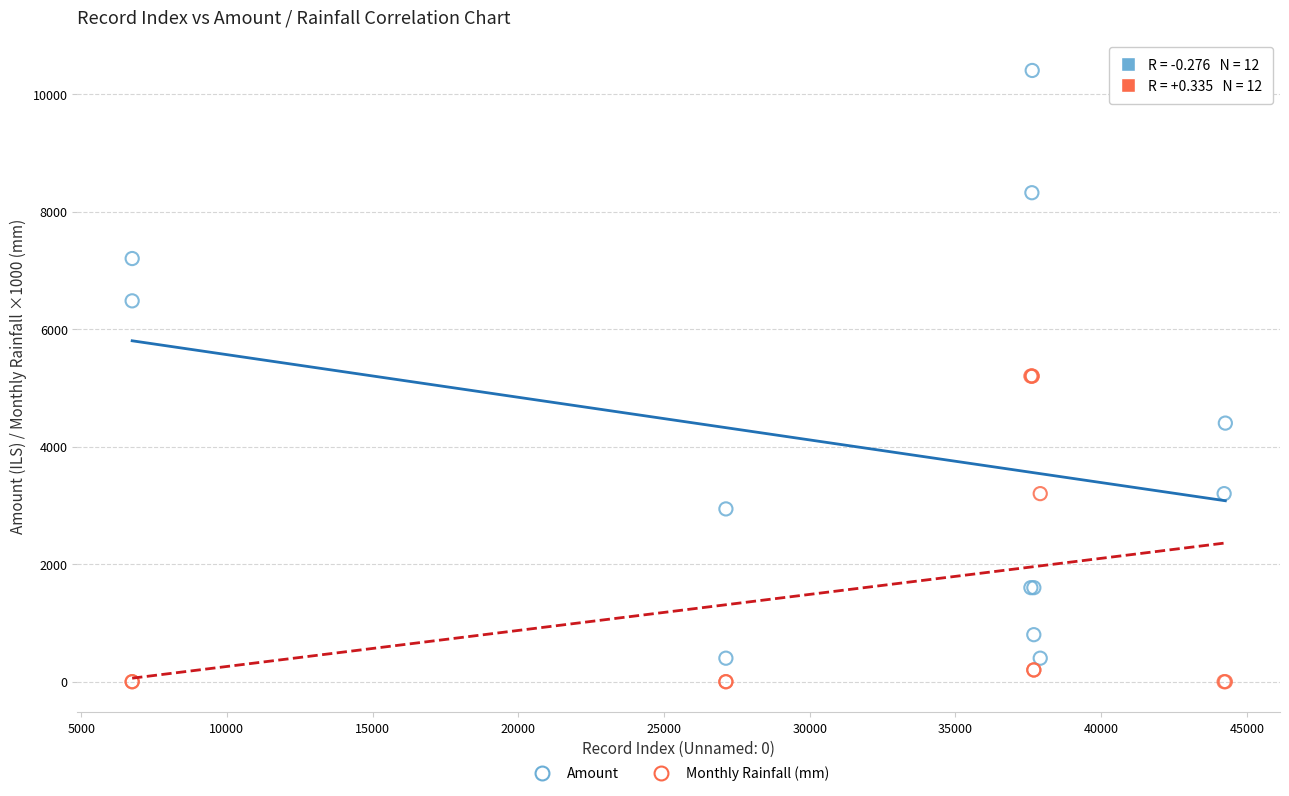

Which series contains the highest Y value?

Amount